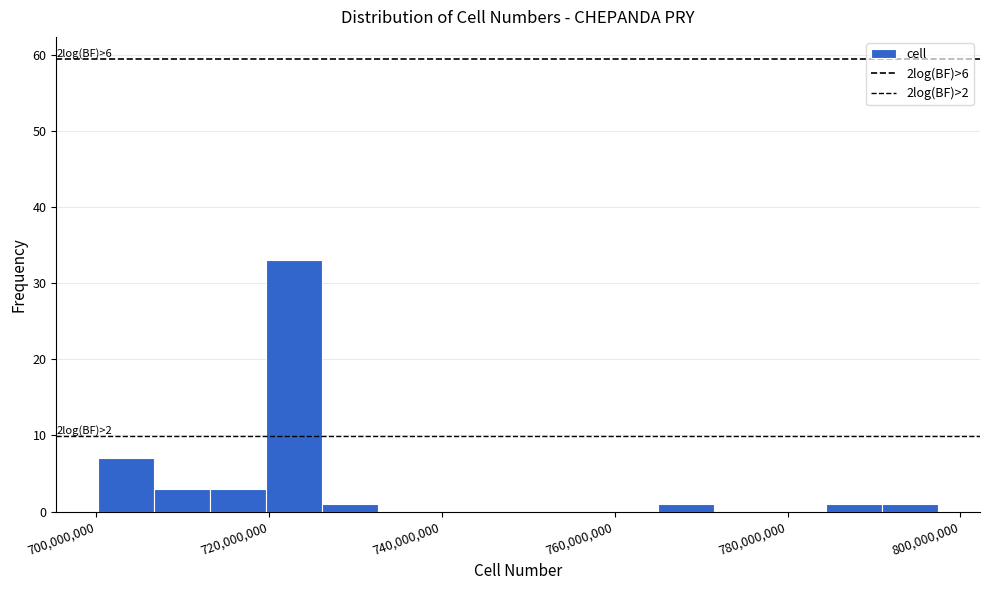

Read against the x-axis, roughly where is the centre of the tallest bar?

722000000